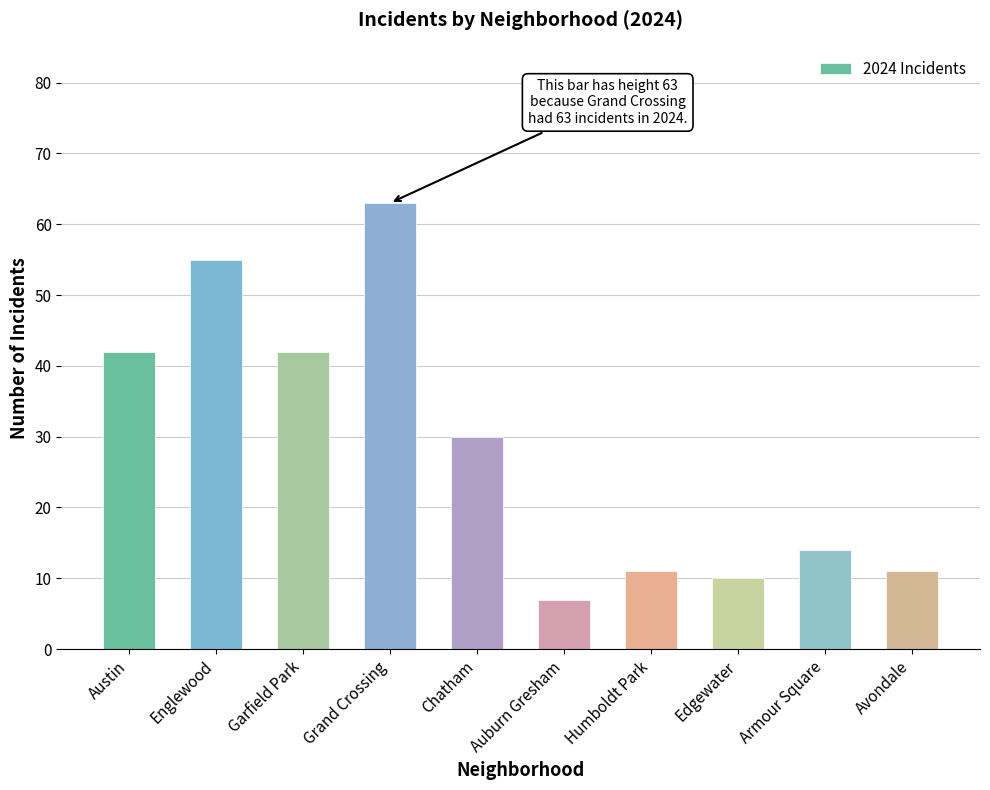

Reading left to right, transcribe all the data shown in this chart.

Austin=42	Englewood=55	Garfield Park=42	Grand Crossing=63	Chatham=30	Auburn Gresham=7	Humboldt Park=11	Edgewater=10	Armour Square=14	Avondale=11